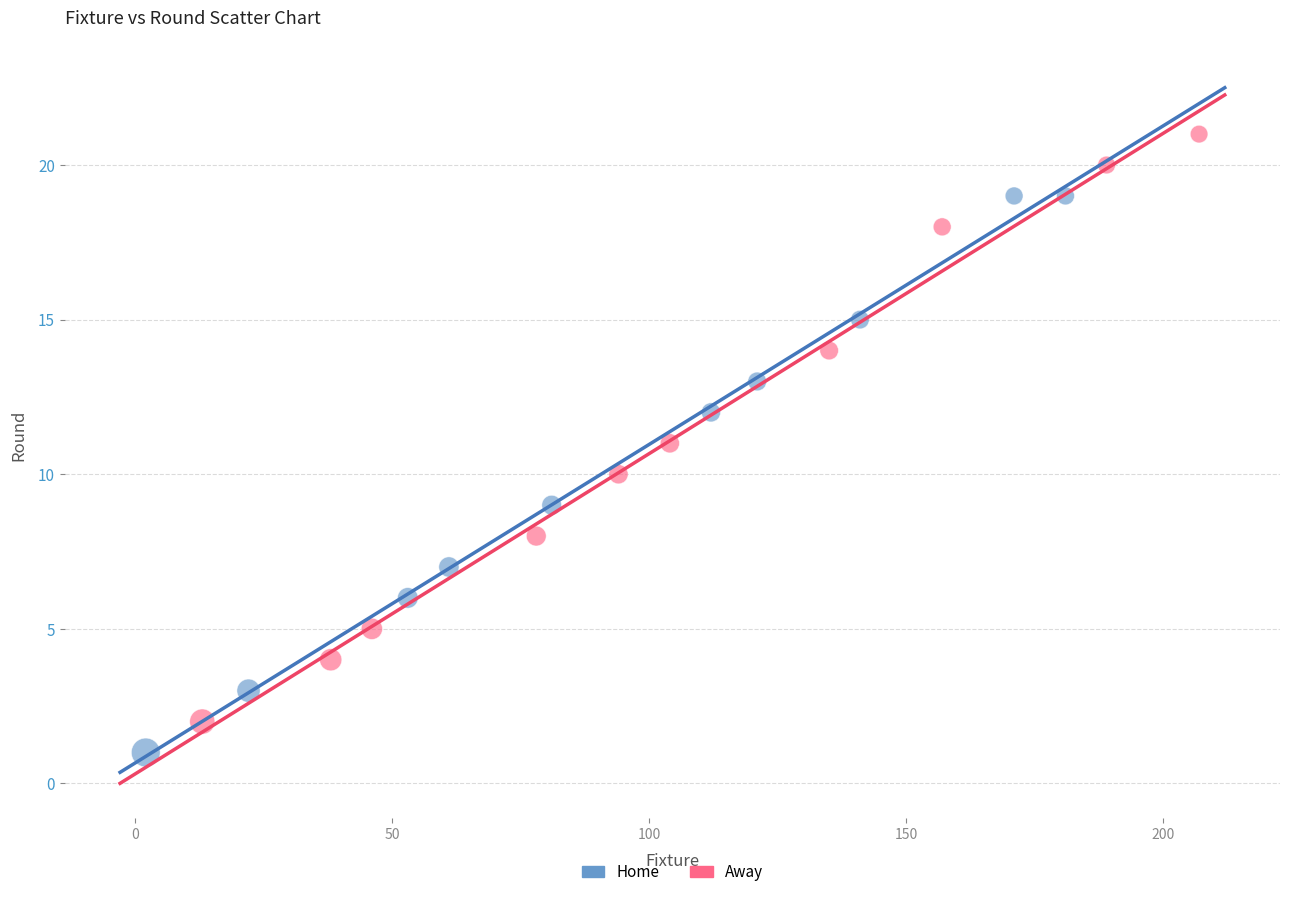

Which series has the largest Y range (max minus min)?

Away